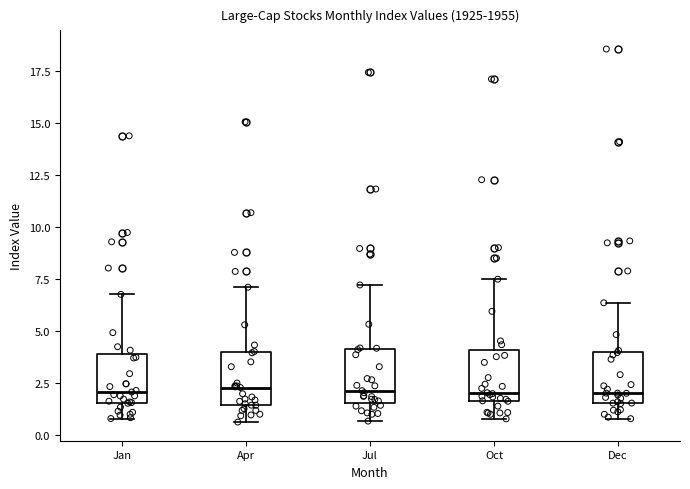

Where does the upper whisker of the box for Jan end on the y-axis? The values are not printed on the chart, so give them approximately, as read against the axis.

7.0